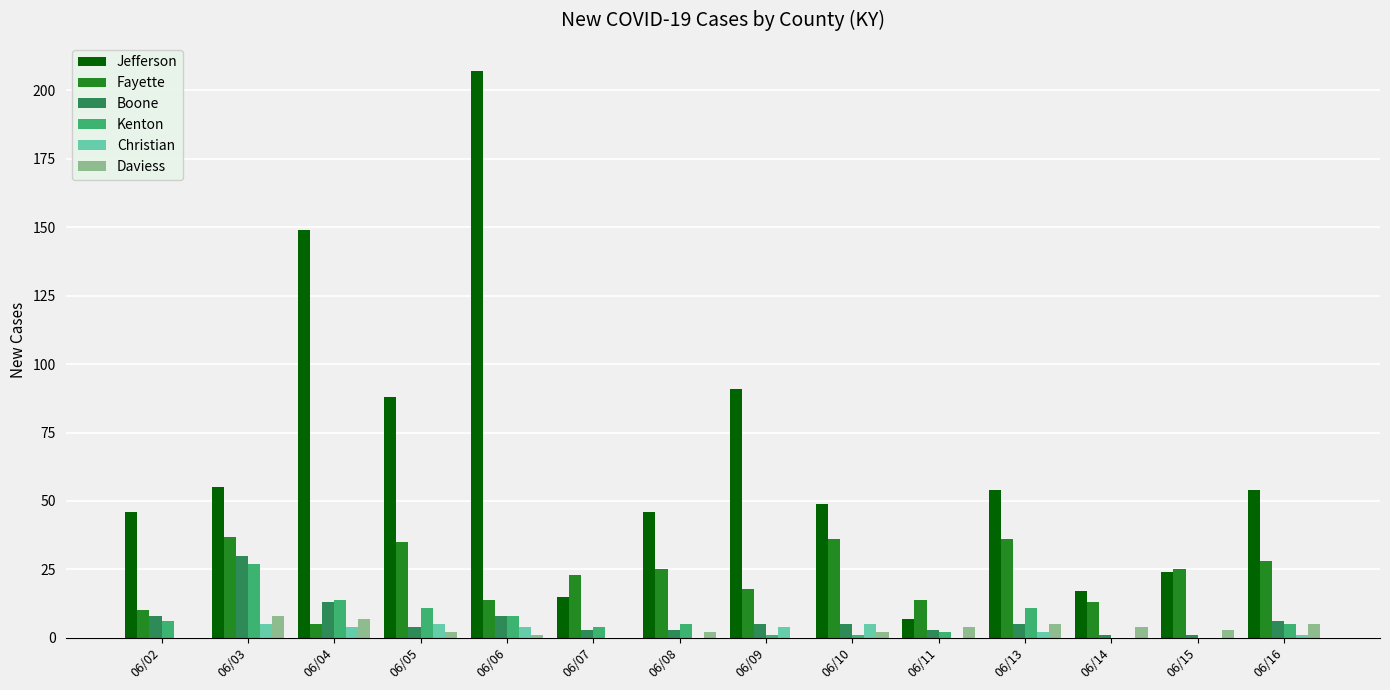

How many groups of bars are there?

14